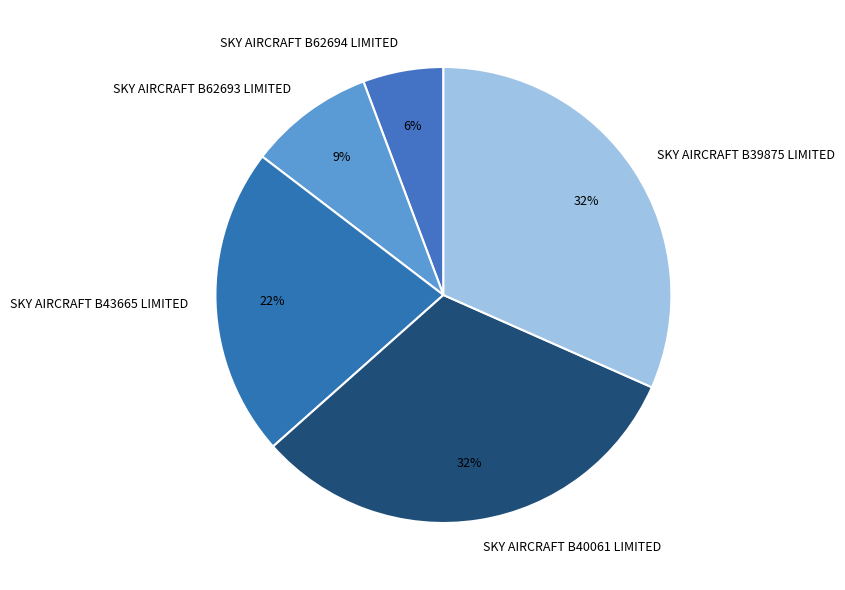

To the nearest percent, what is the difference between the largest and smallest slice percentages?

26%